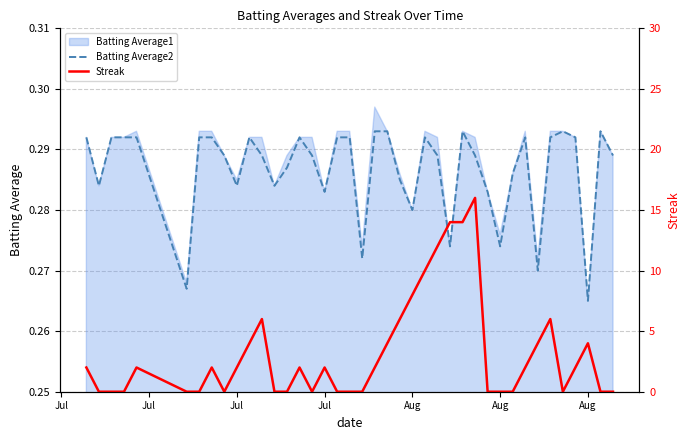

Which category has the lowest value across all series?

Jul